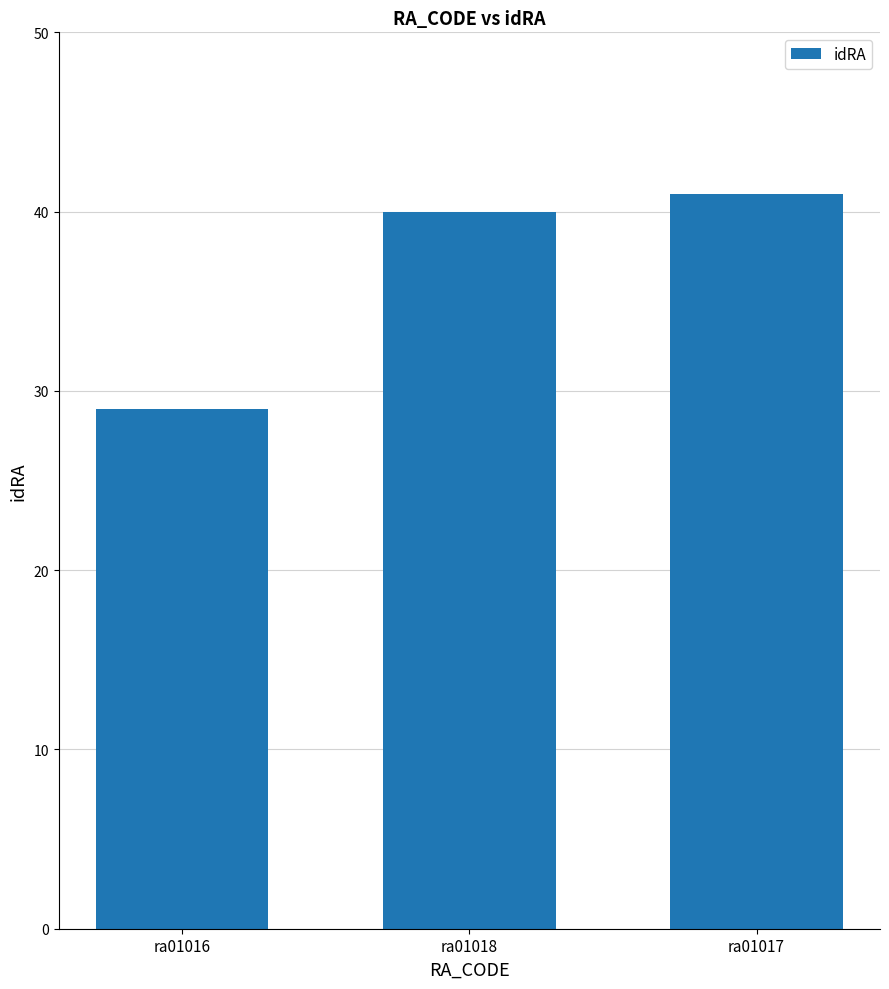

How many data points are less than 40?

1